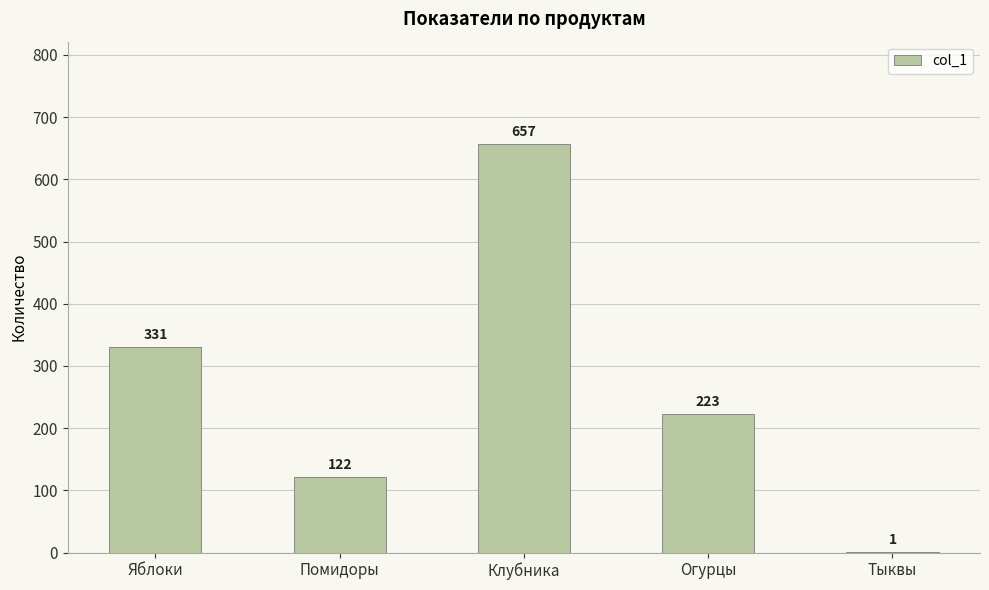

Are the bars grouped side by side (vs. stacked)?

No